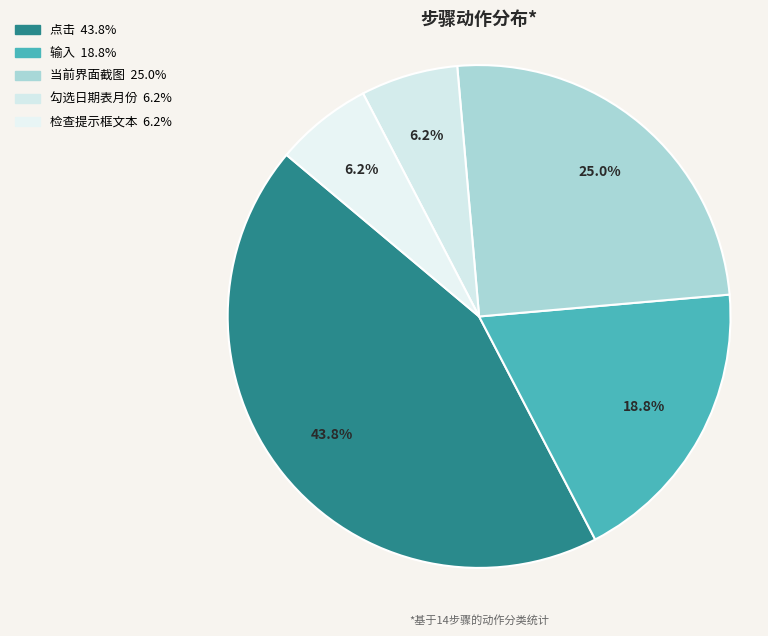

Count the number of slices in the pie.

5